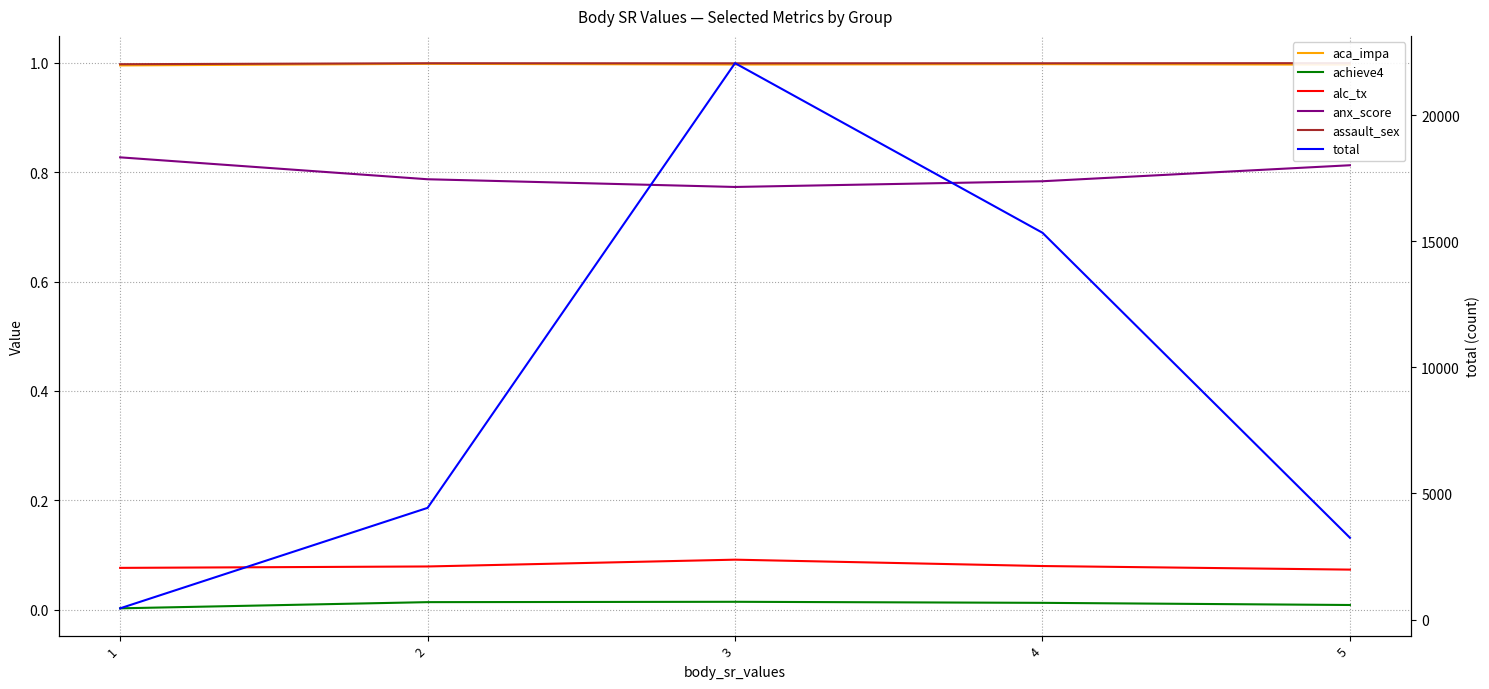

Does the chart have visible grid lines?

Yes